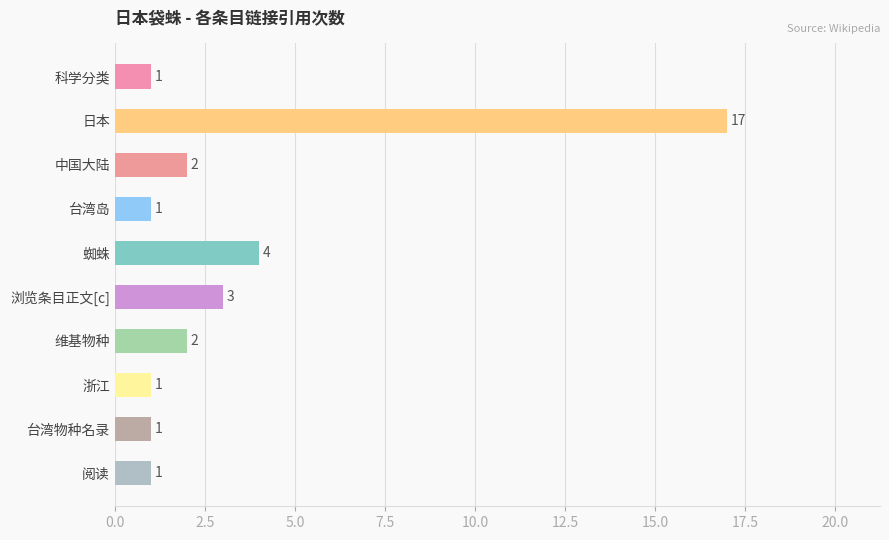

At which label is the value closest to 9?

蜘蛛